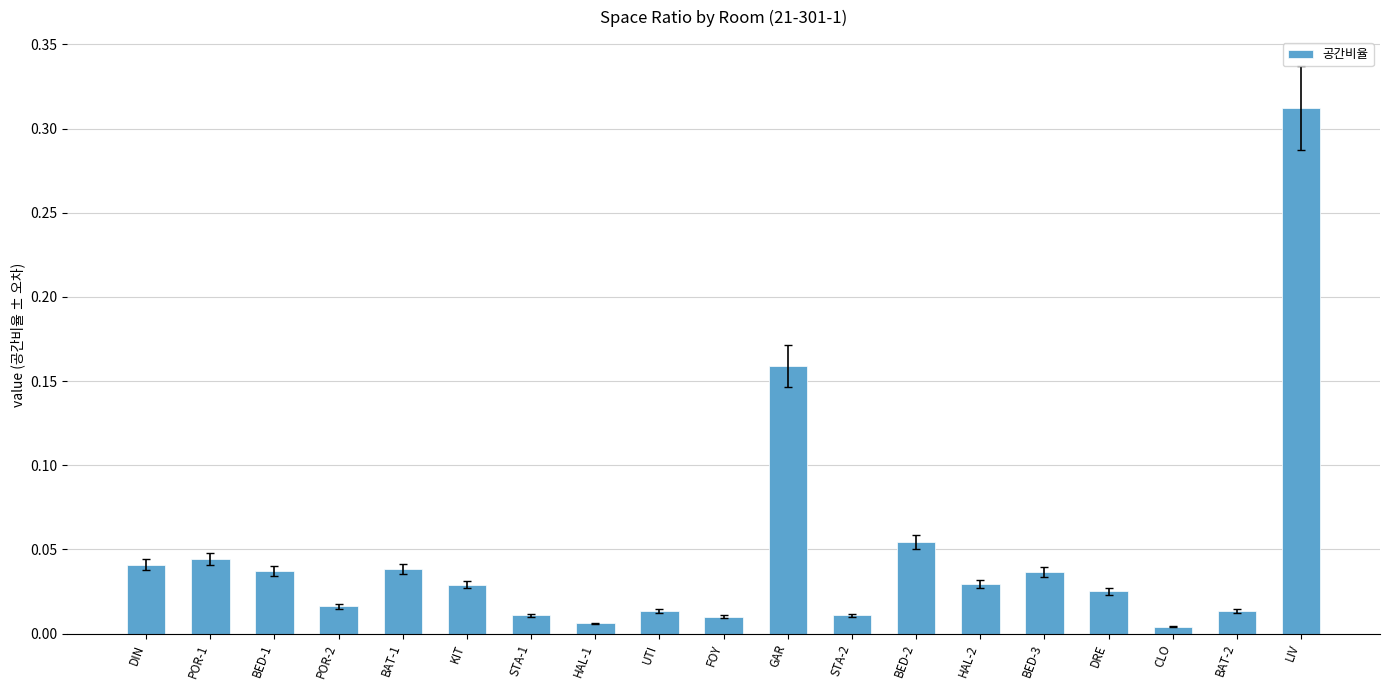

The value at BED-1 is 0.1. True or false?

False